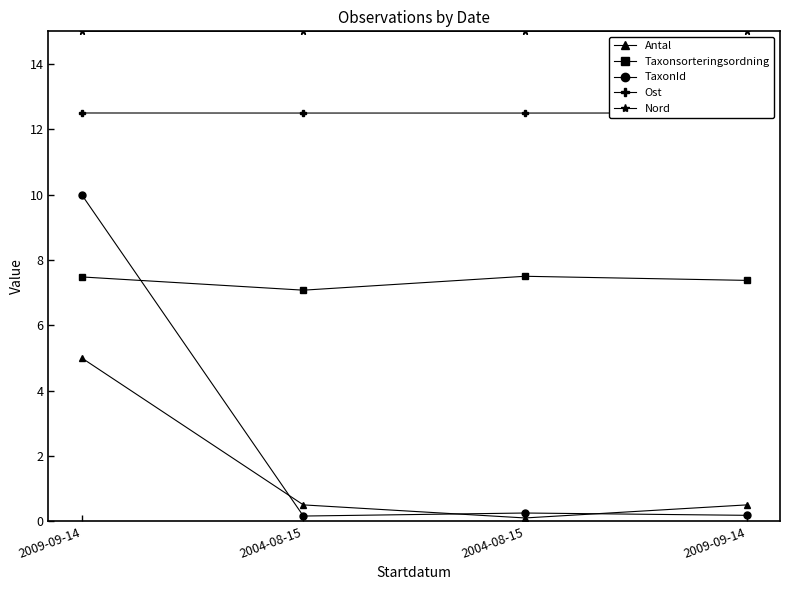

At which label does Nord reach its minimum?

2009-09-14